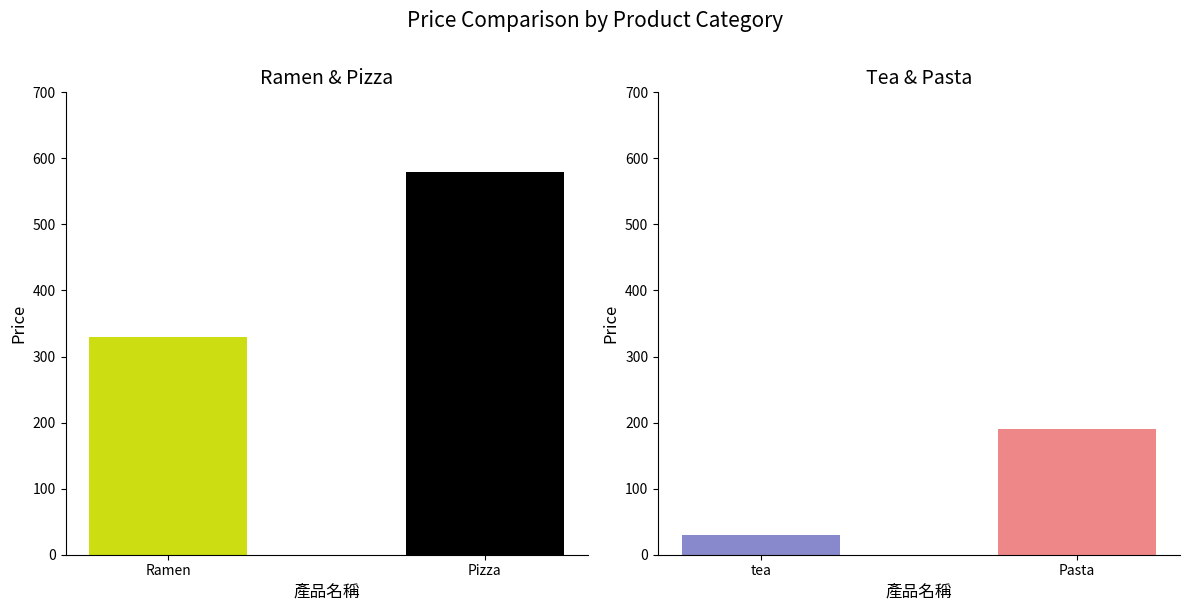

Count the number of categories in the chart.

2